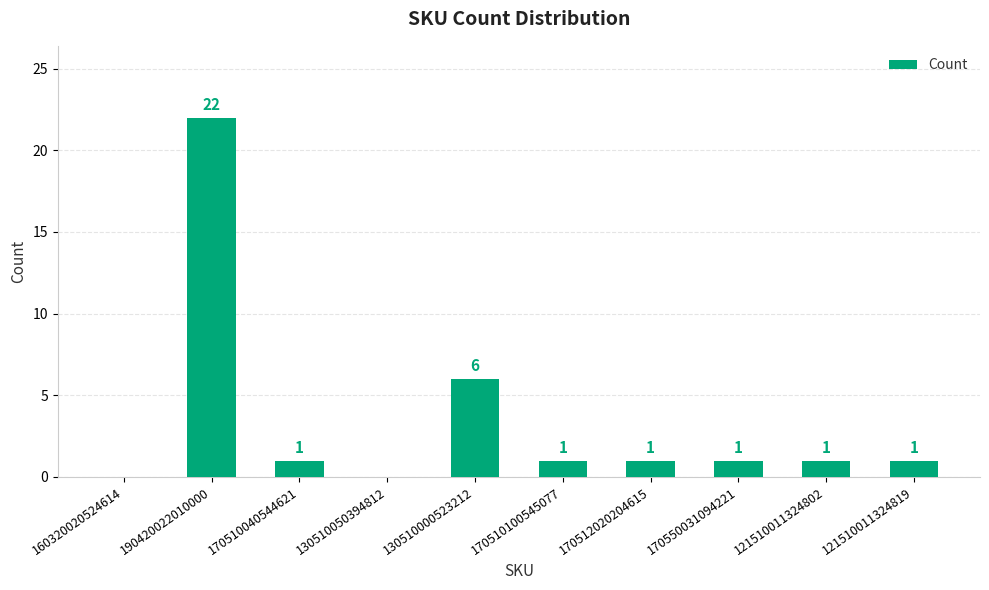

At which label is the value closest to 11?

130510000523212